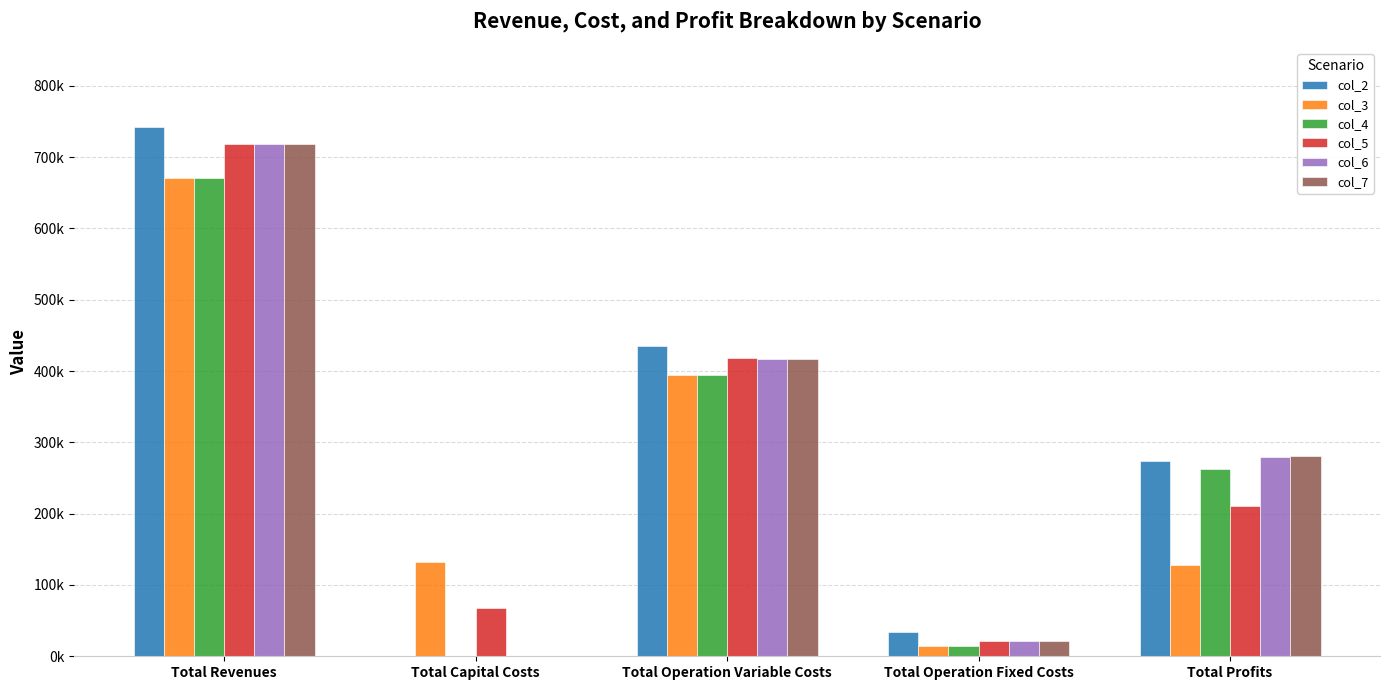

What are all the series names shown in the legend?

col_2, col_3, col_4, col_5, col_6, col_7